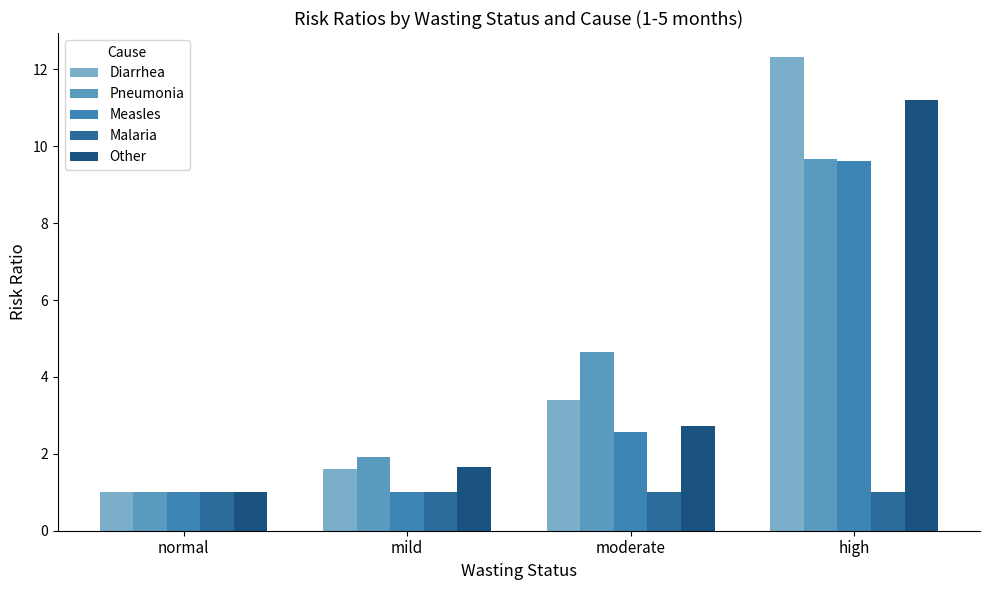

True or false: Diarrhea has a value of 3.4 at moderate.

True